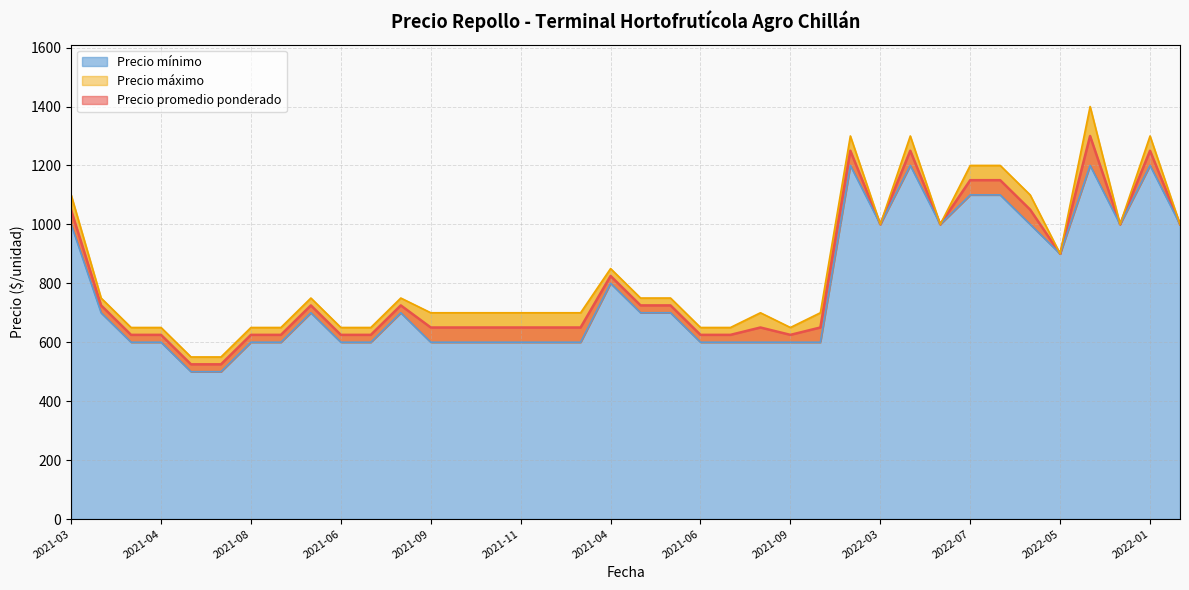

What is the maximum value shown in the chart?

1400